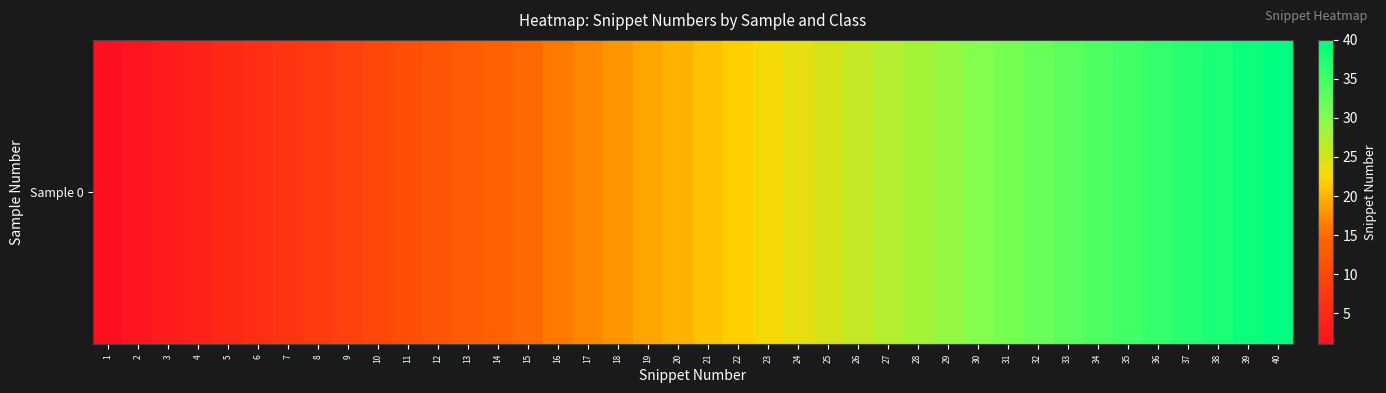

Rank the categories by value from lowest to highest.

1, 2, 3, 4, 5, 6, 7, 8, 9, 10, 11, 12, 13, 14, 15, 16, 17, 18, 19, 20, 21, 22, 23, 24, 25, 26, 27, 28, 29, 30, 31, 32, 33, 34, 35, 36, 37, 38, 39, 40